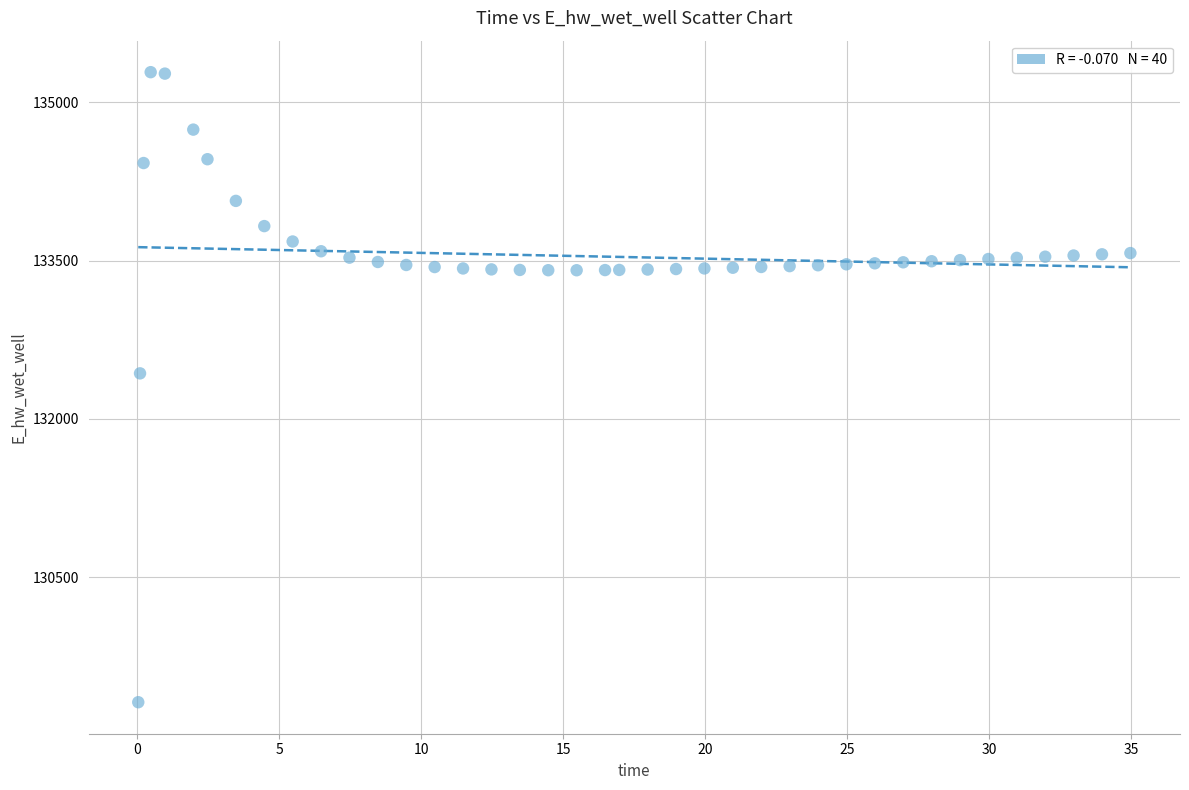

What Y value in the scatter plot is closest to 132300?

132431.3